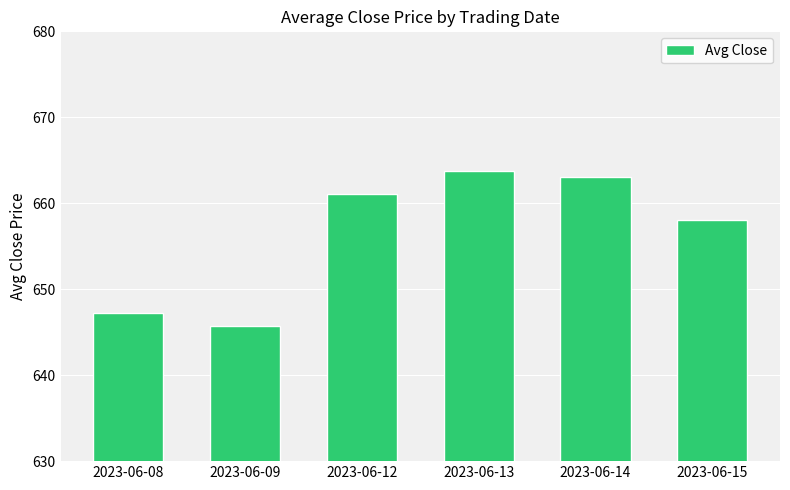

Rank the categories by value from highest to lowest.

2023-06-13, 2023-06-14, 2023-06-12, 2023-06-15, 2023-06-08, 2023-06-09